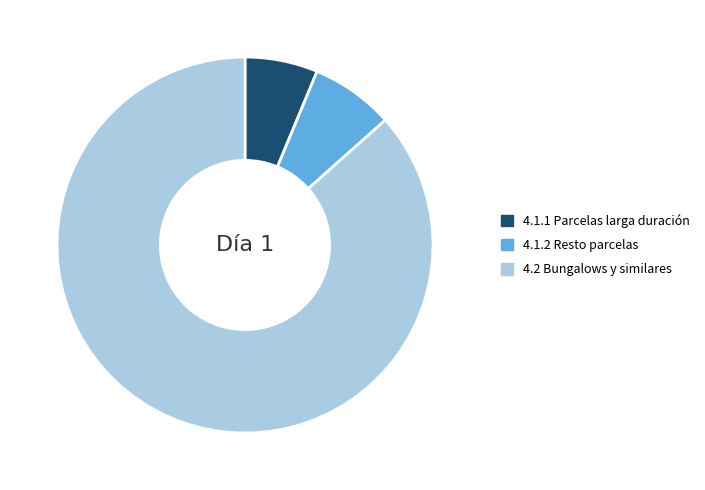

Between 4.2 Bungalows y similares and 4.1.2 Resto parcelas, which is larger?

4.2 Bungalows y similares